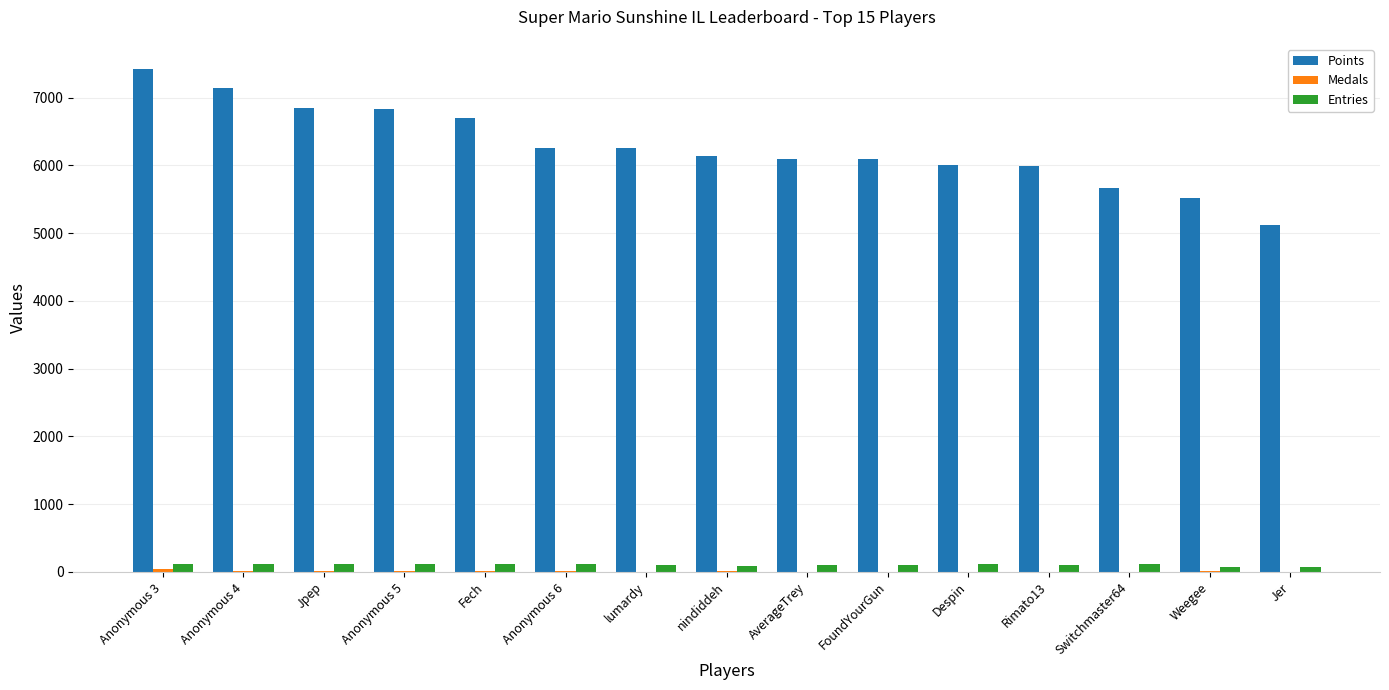

What is the sum of all Points values?

94113